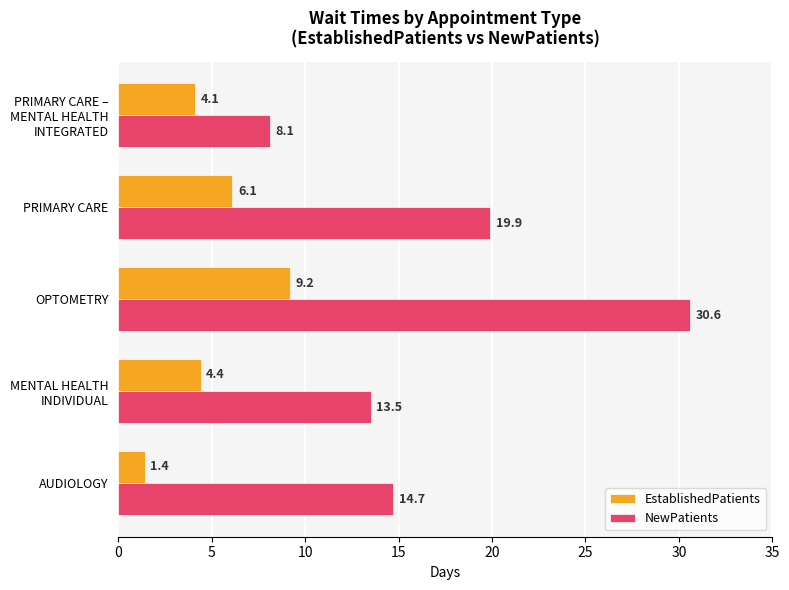

Where is NewPatients nearest to the value 19?

PRIMARY CARE